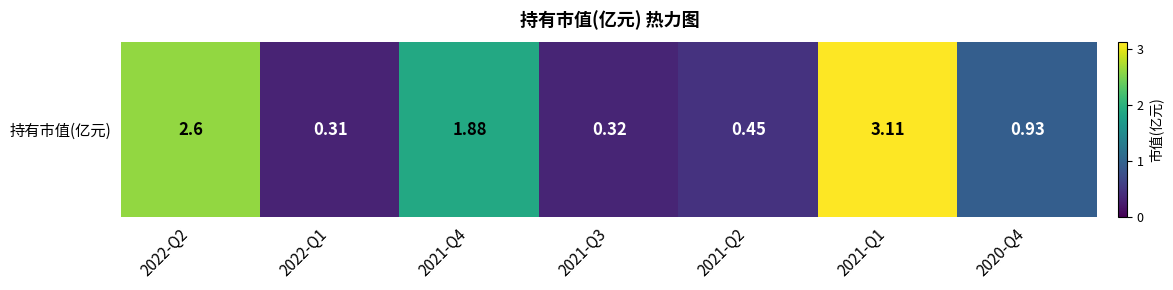

At which category does the chart reach its peak across all series?

2021-Q1